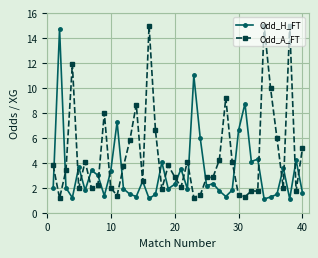

What is the maximum value for Odd_A_FT?

15.0